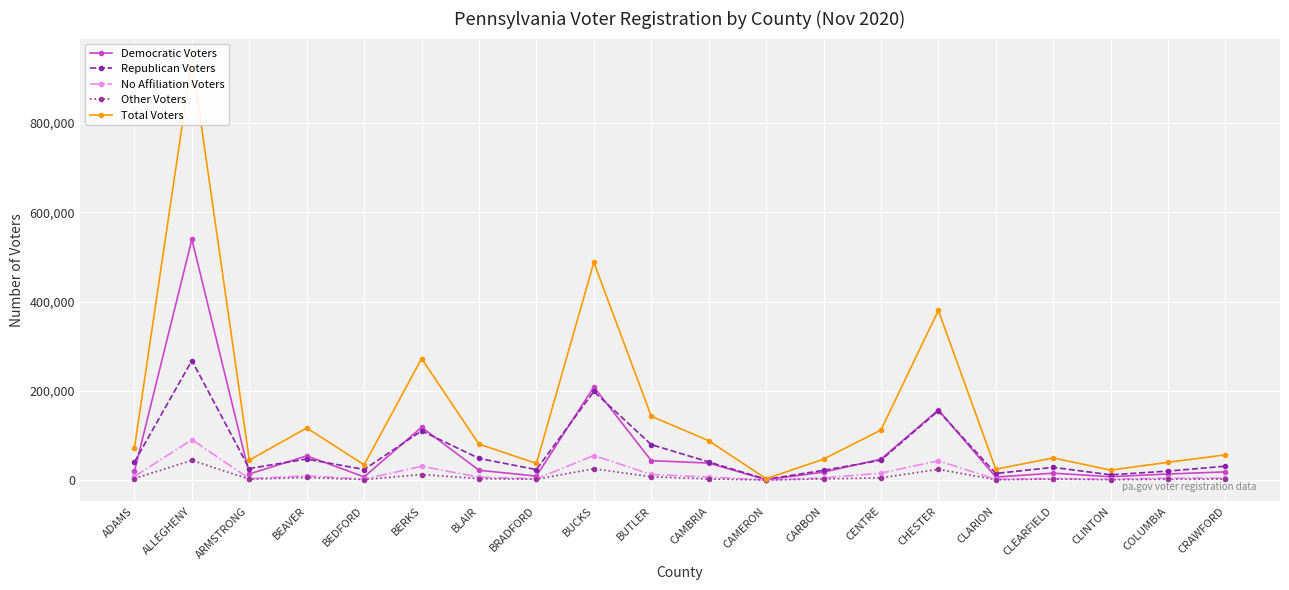

At which category does Other Voters reach its first local peak?

ALLEGHENY